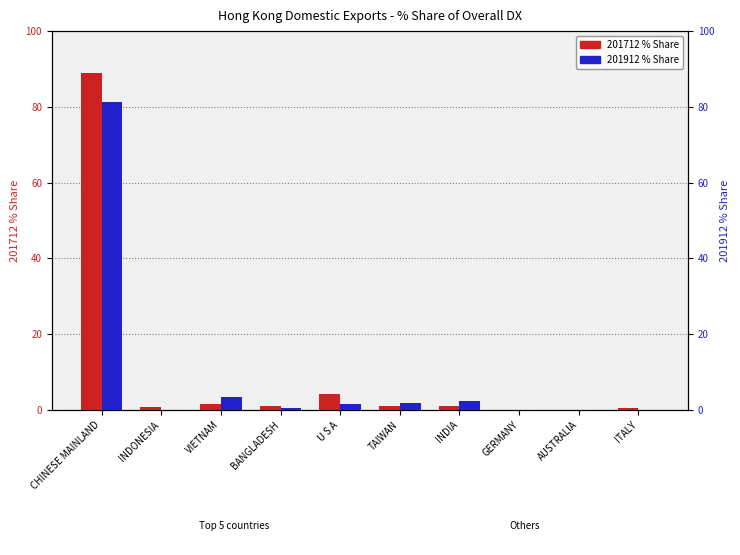

Which category has the highest value in the 201712_% Share series?

CHINESE MAINLAND